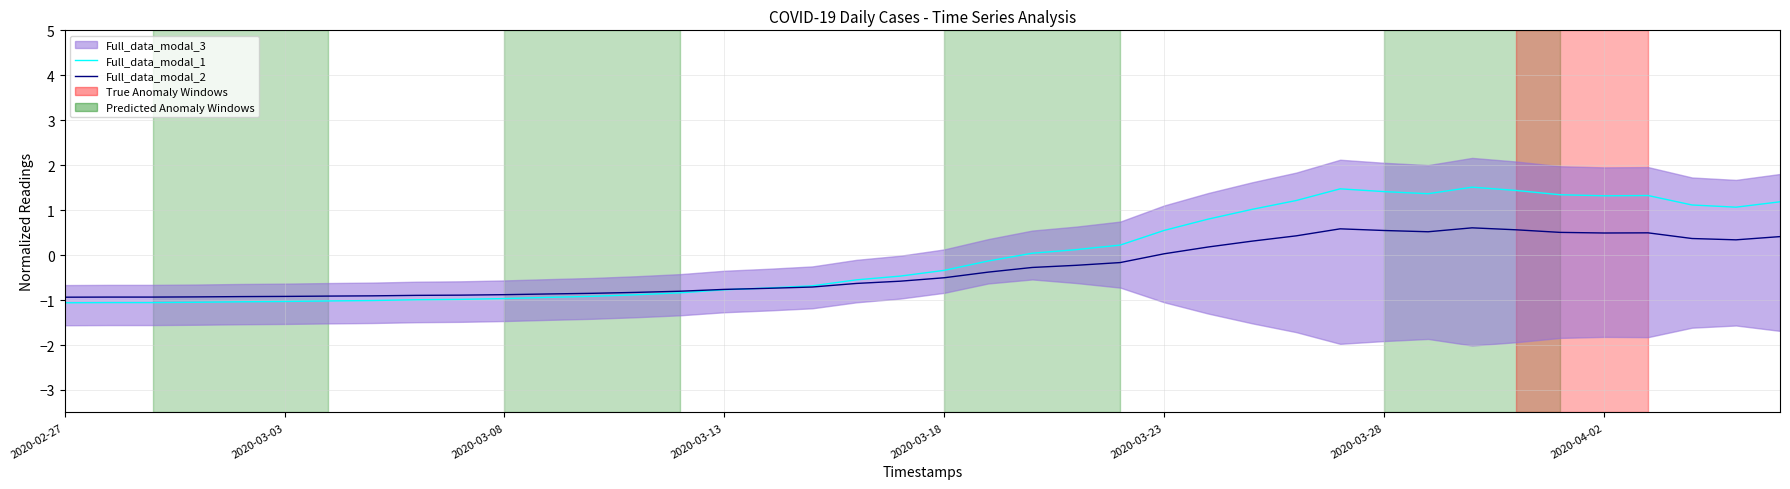

Where does the Full_data_modal_1 series first go above 0?

22